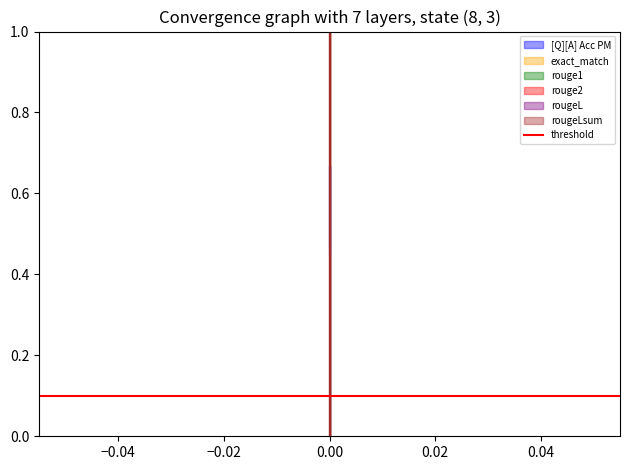

What is the sum of the rougeLsum values at 0 and 0?

1.0